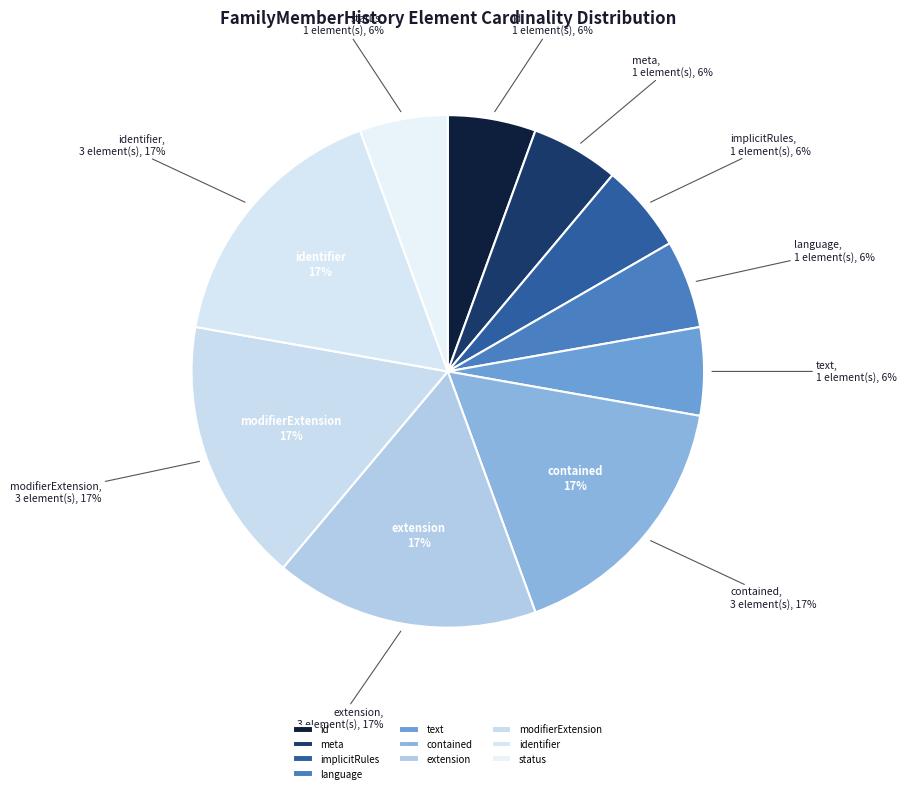

How many slices are in this pie chart?

10